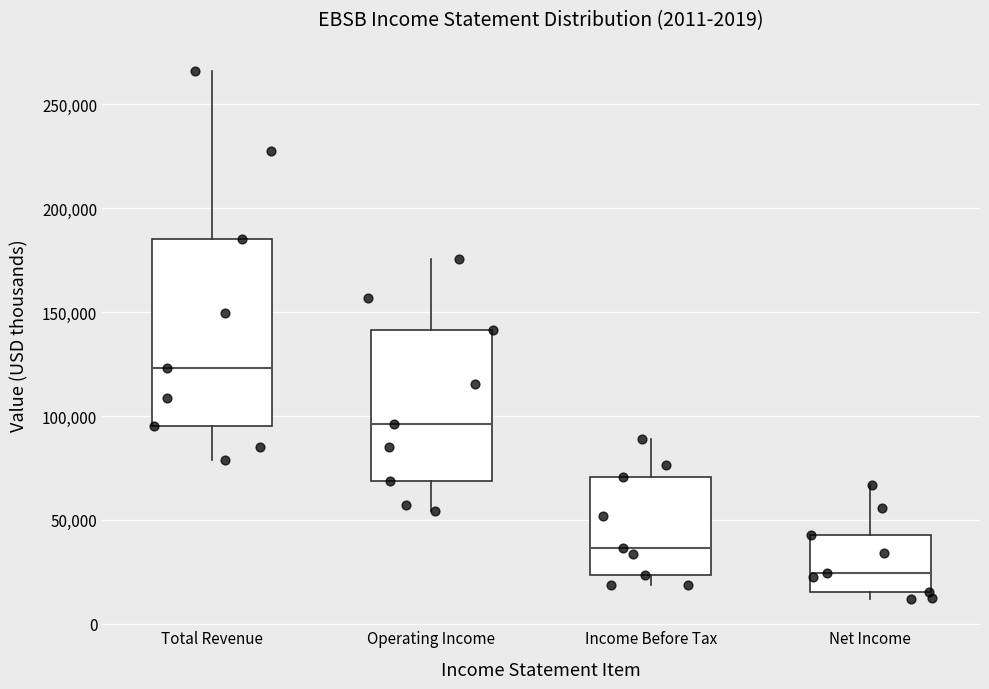

Which box has the highest median line?

Total Revenue